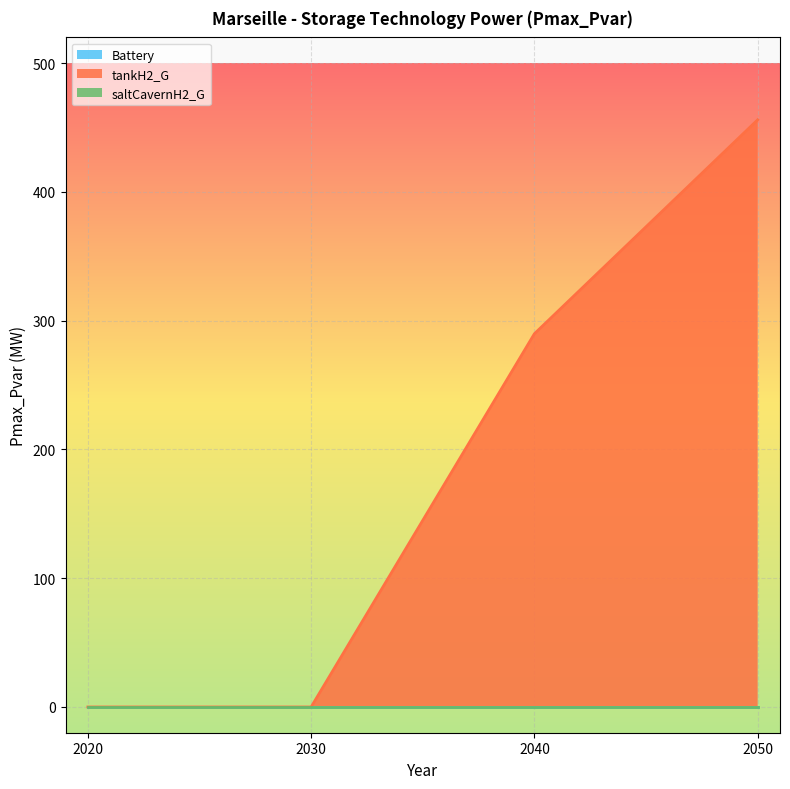

At 2020, list the series in order from largest to smallest.

Battery, tankH2_G, saltCavernH2_G